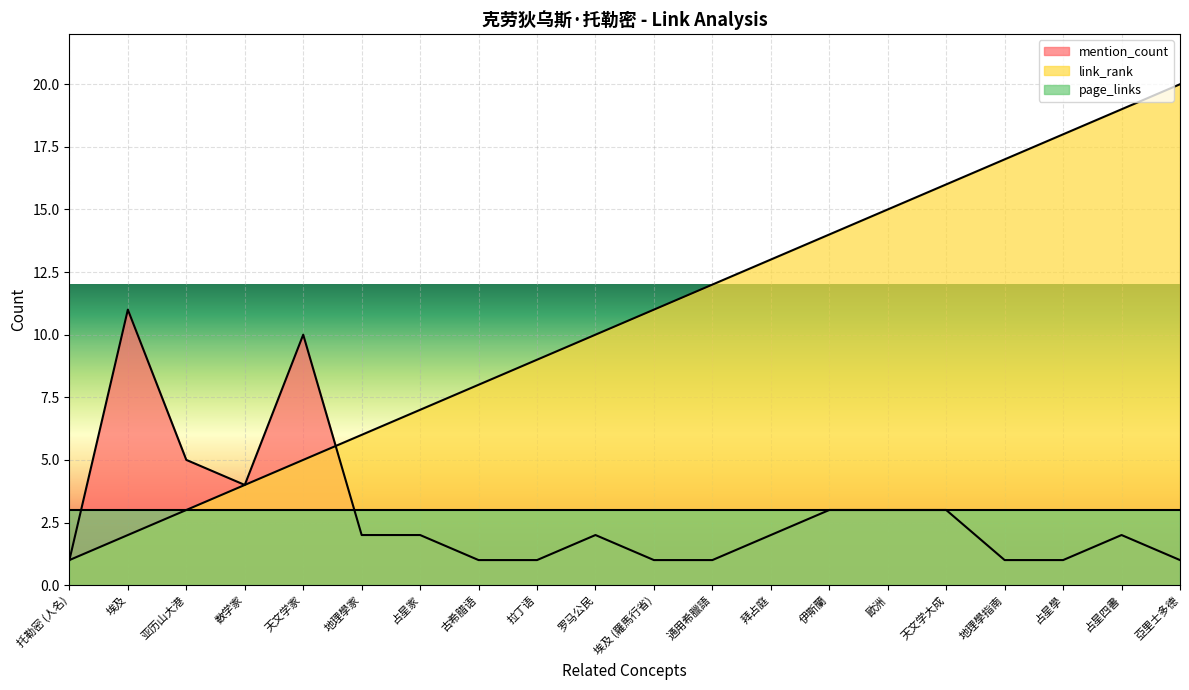

The value of link_rank at 占星學 is 18. True or false?

True